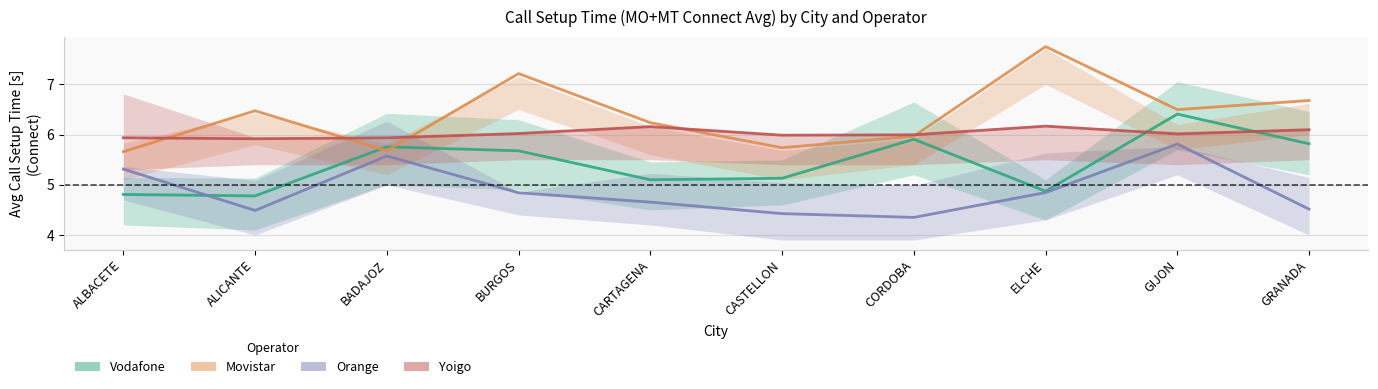

What is the minimum value for Yoigo?

5.9